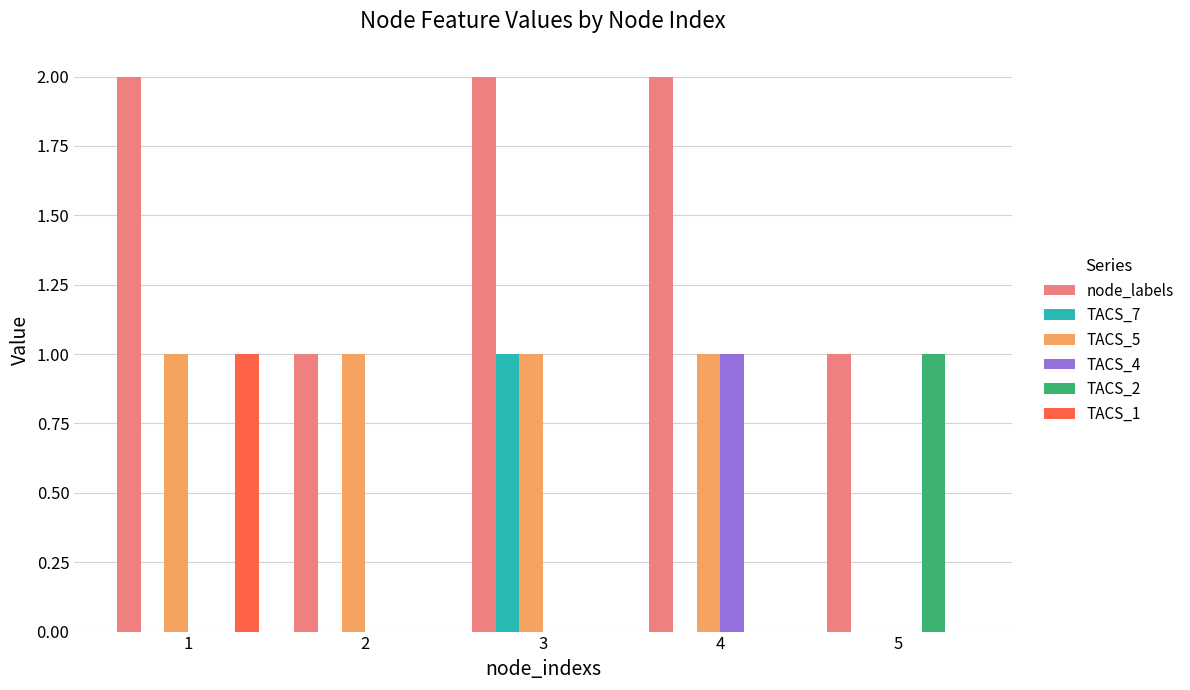

True or false: node_labels has a value of 1 at 5.

True